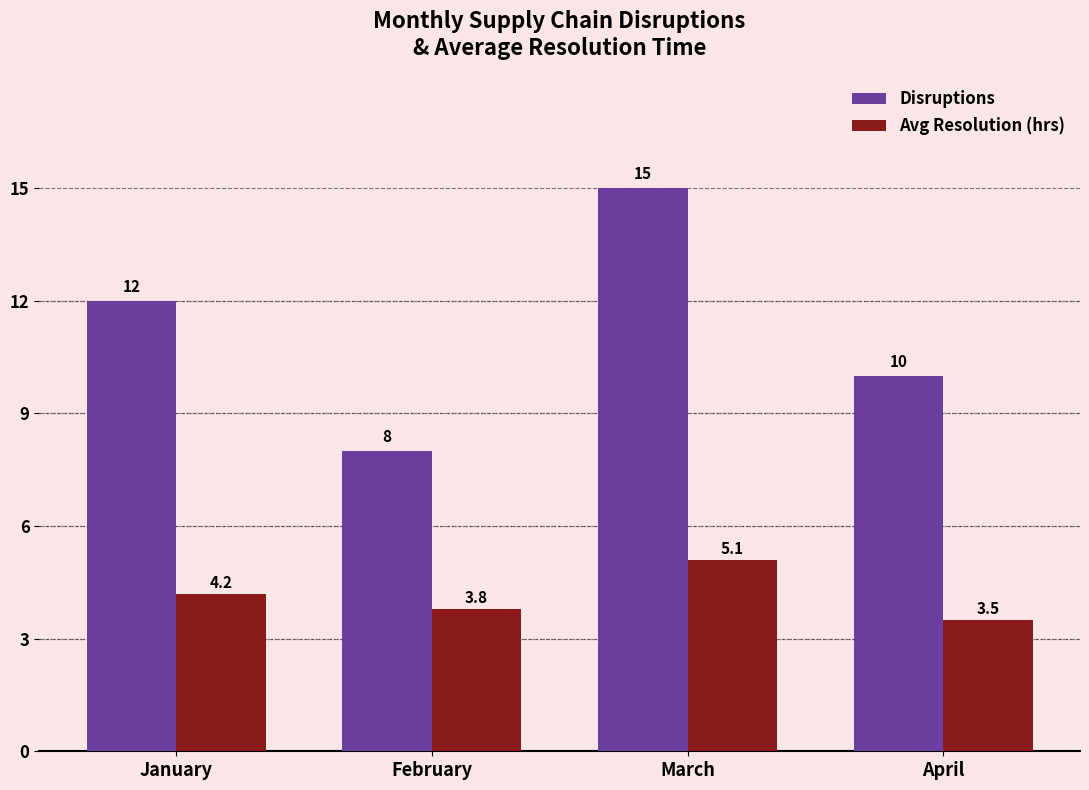

What is the total value across all series at February?

11.8